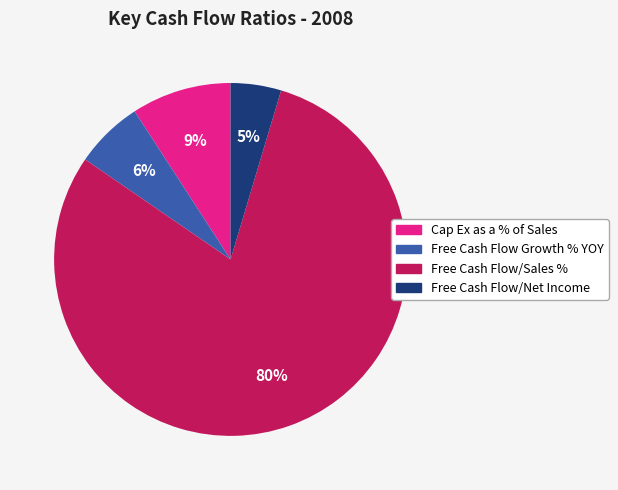

Is Free Cash Flow/Sales % the majority of the pie?

Yes